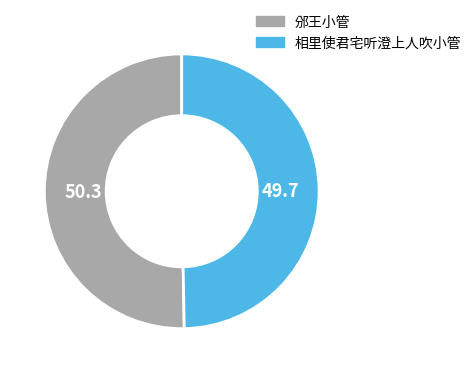

What is the largest slice in the pie chart?

邠王小管